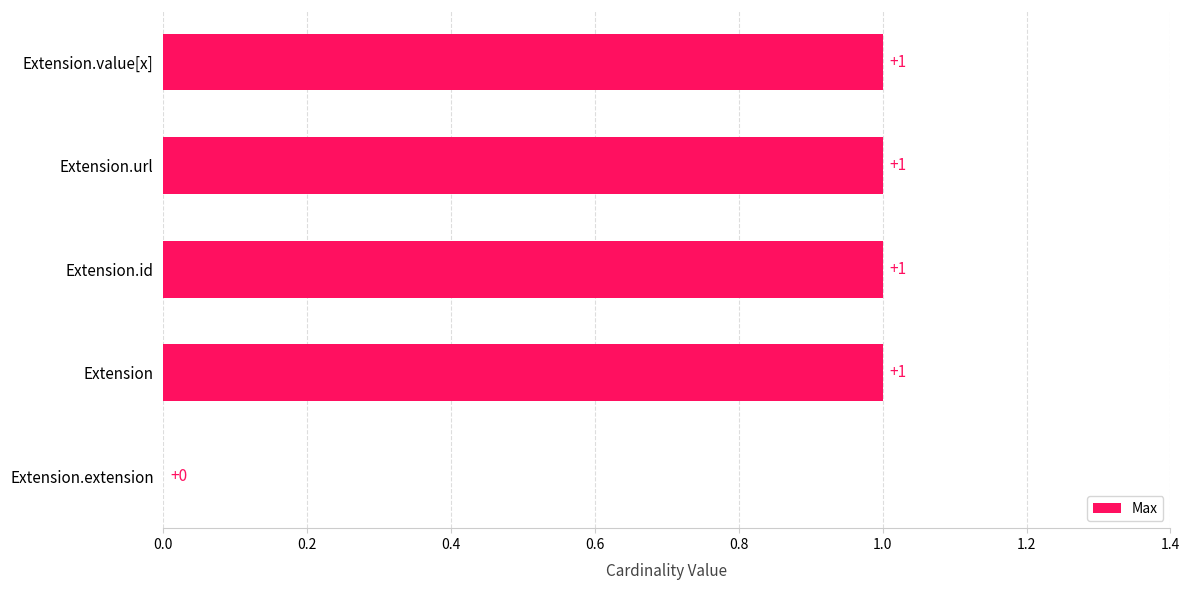

True or false: the data shows 0 at Extension.extension.

True